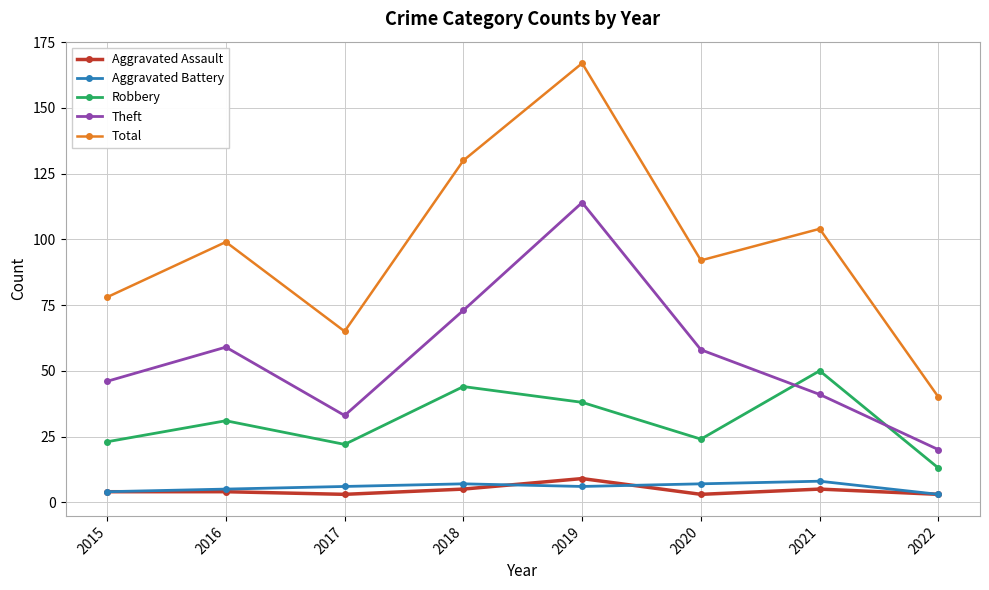

True or false: Aggravated Battery and Robbery cross at least once.

False